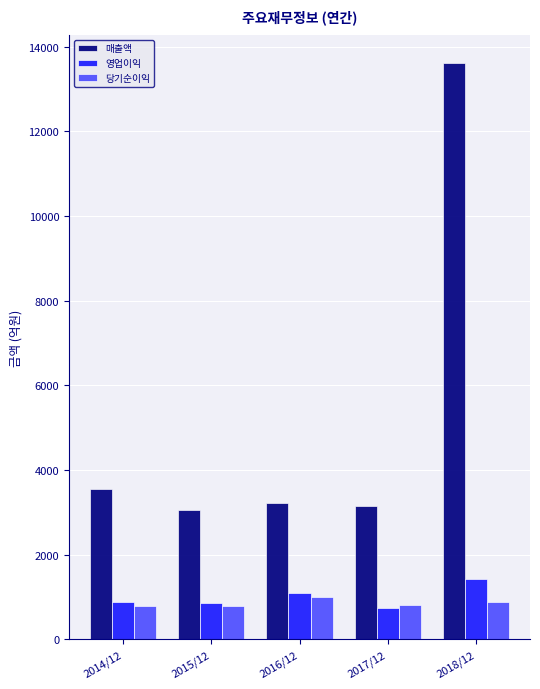

How many bars are there in total?

15